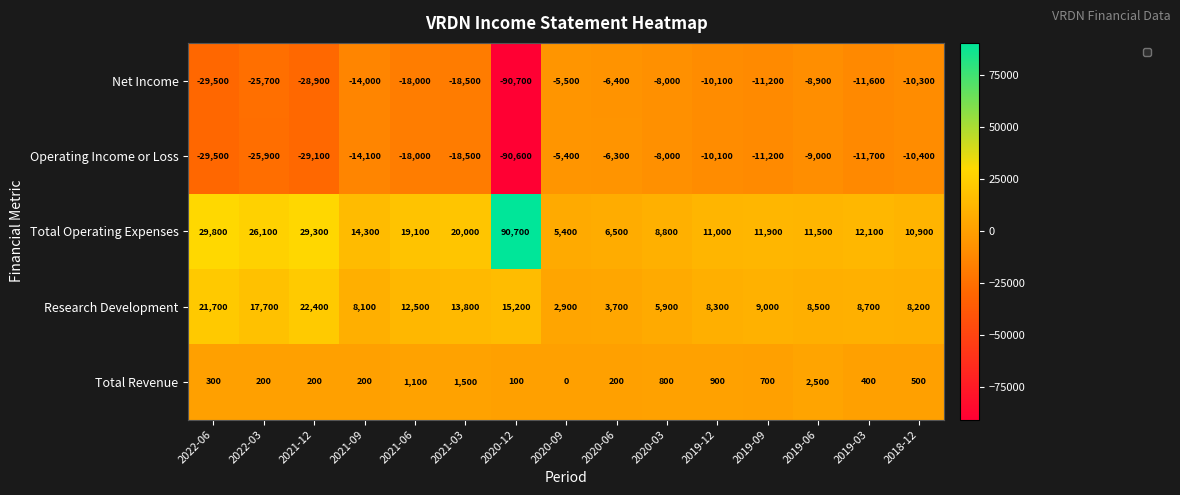

Which category has the lowest value across all series?

2020-12